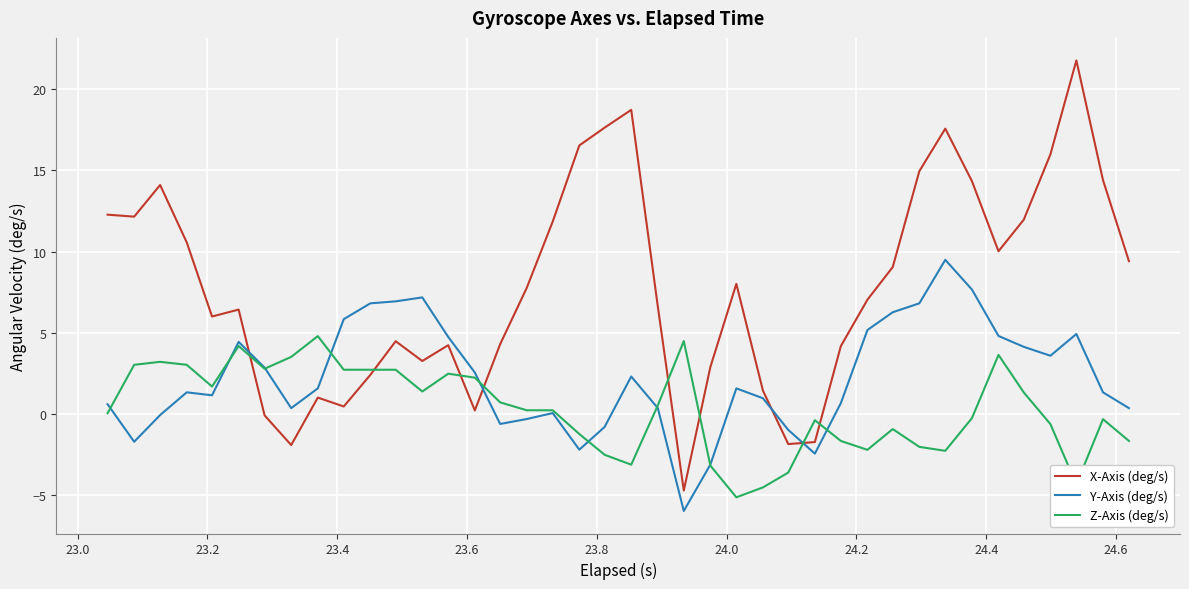

Count the number of data series in this chart.

3